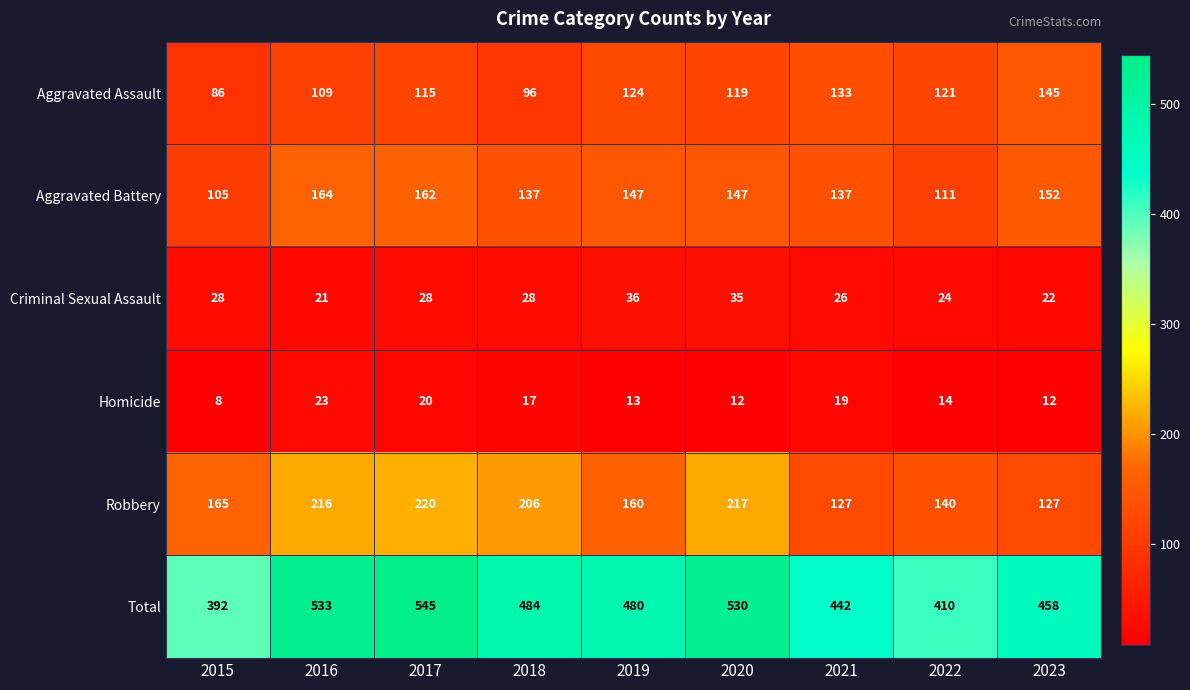

At 2015, list the series in order from smallest to largest.

Homicide, Criminal Sexual Assault, Aggravated Assault, Aggravated Battery, Robbery, Total